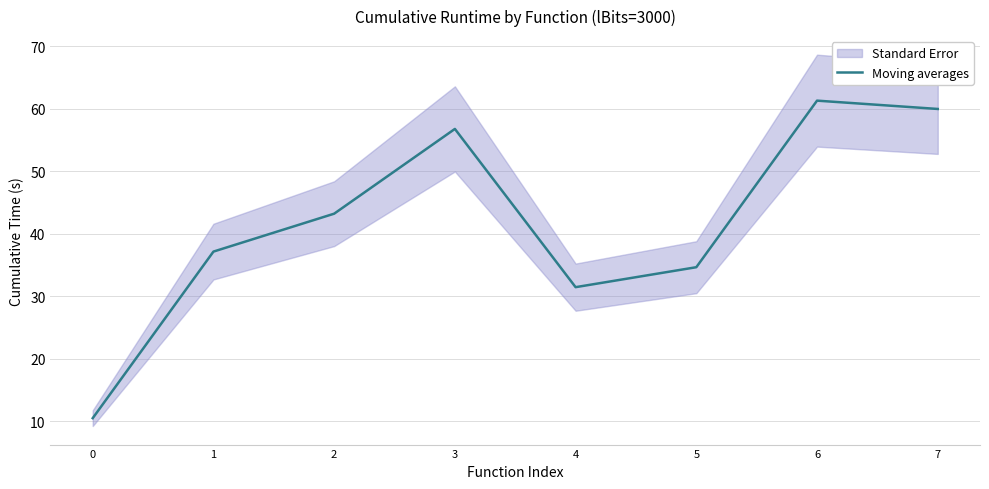

What is the approximate value at 7?

60.0